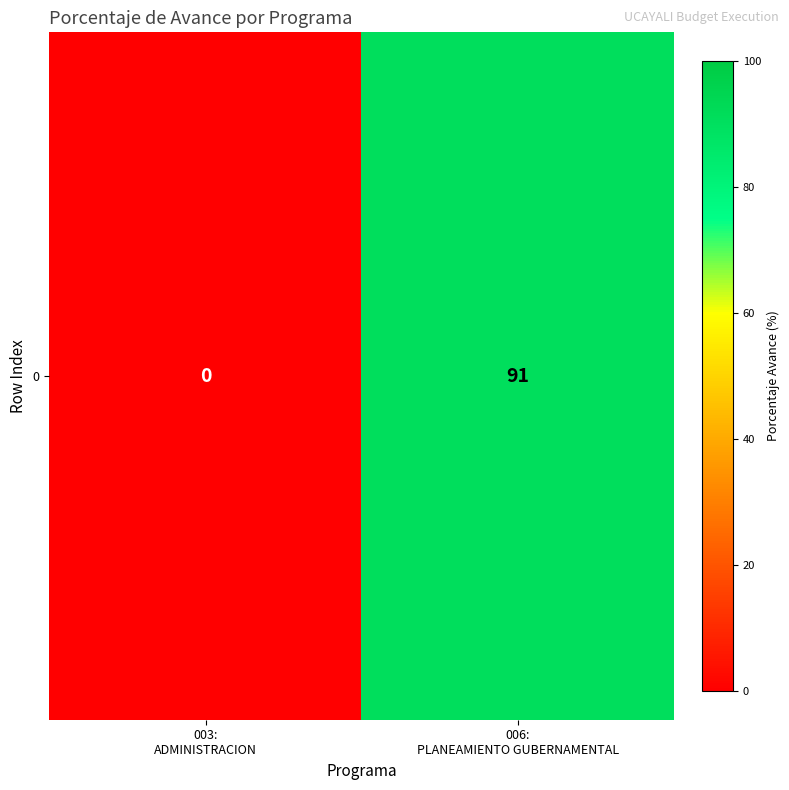

Which has a higher value, 006:
PLANEAMIENTO GUBERNAMENTAL or 003:
ADMINISTRACION?

006:
PLANEAMIENTO GUBERNAMENTAL